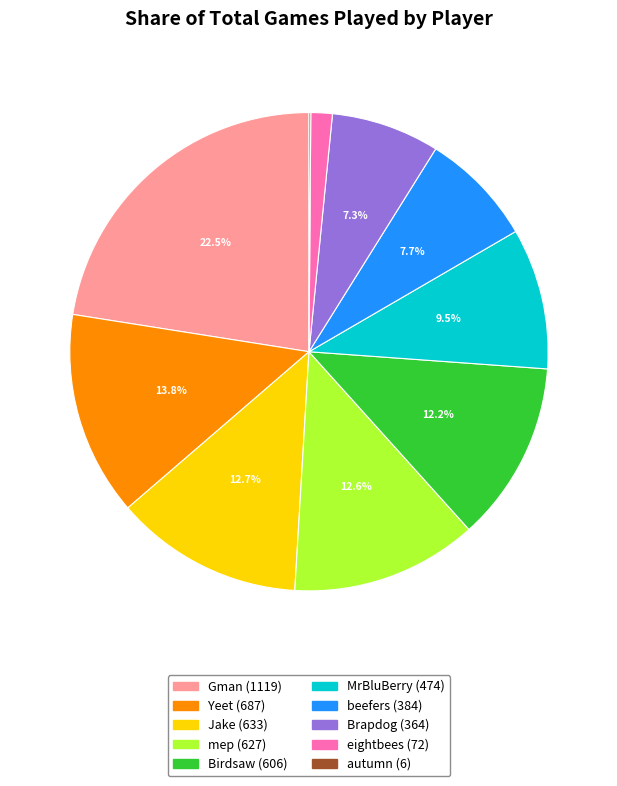

What is the largest slice in the pie chart?

Gman